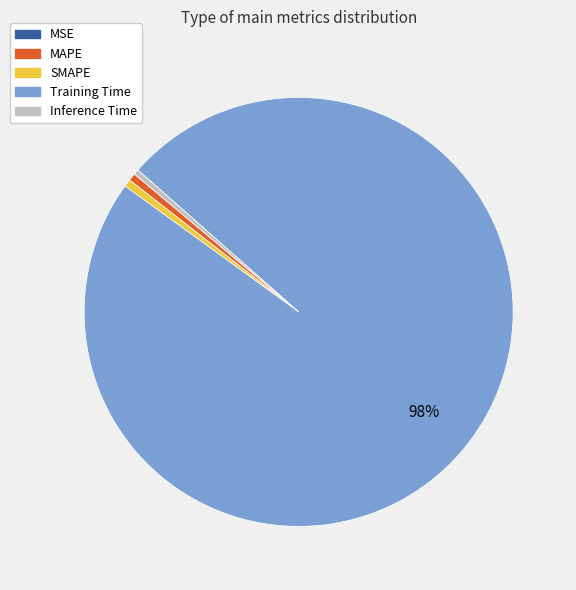

What is the largest slice in the pie chart?

Training Time